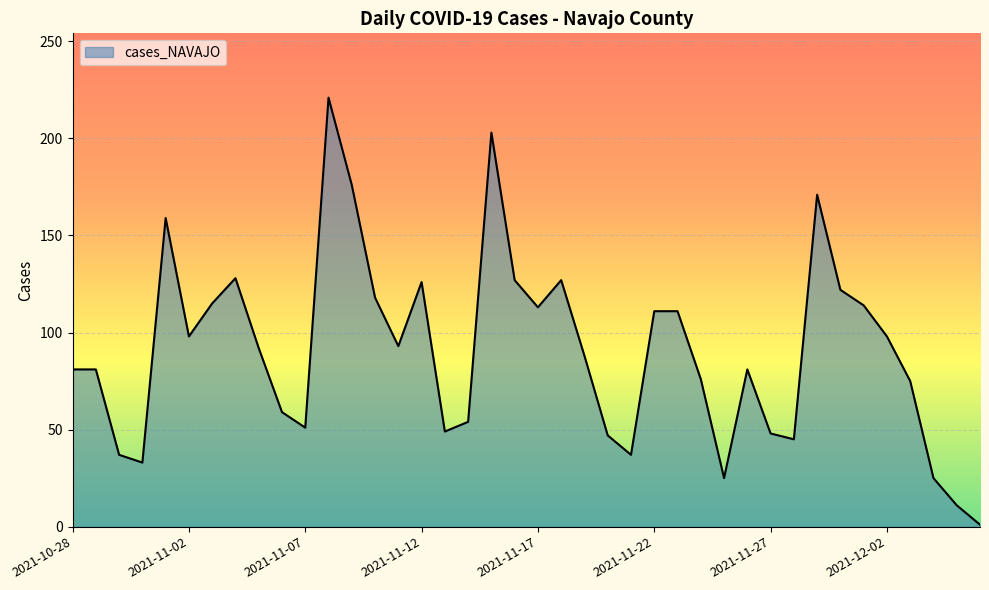

What is the greatest value displayed?

221